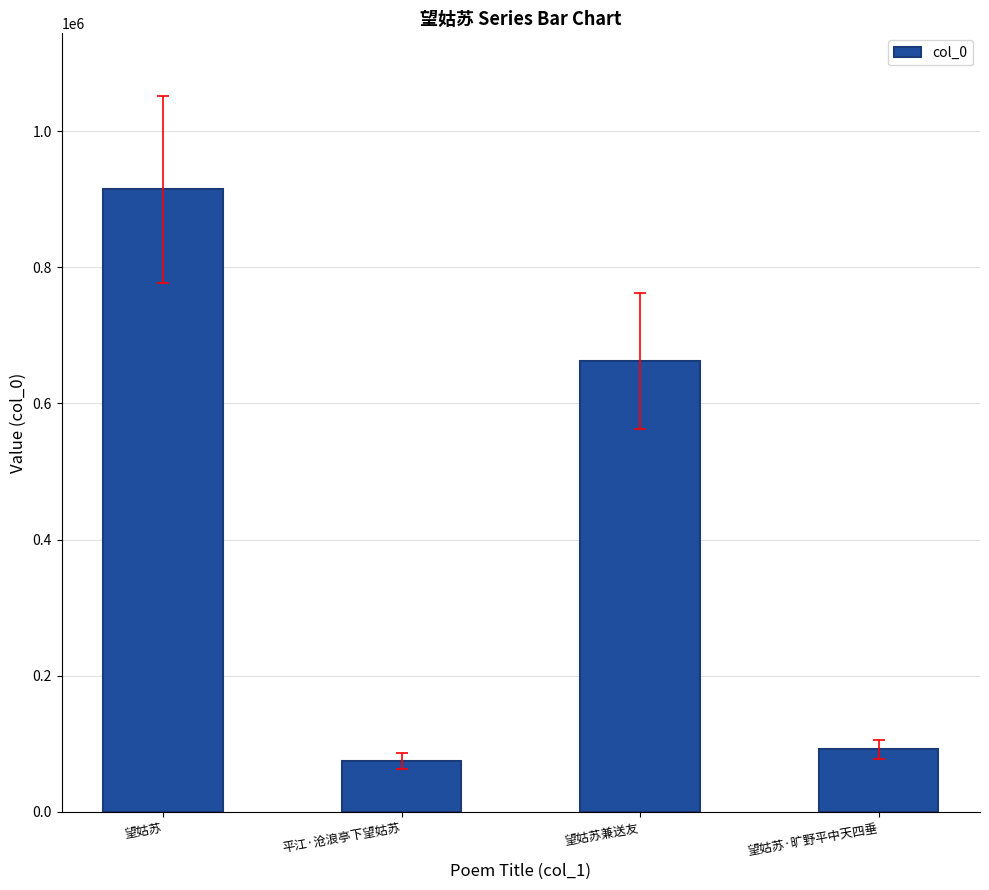

The value at 望姑苏 is 914822. True or false?

True